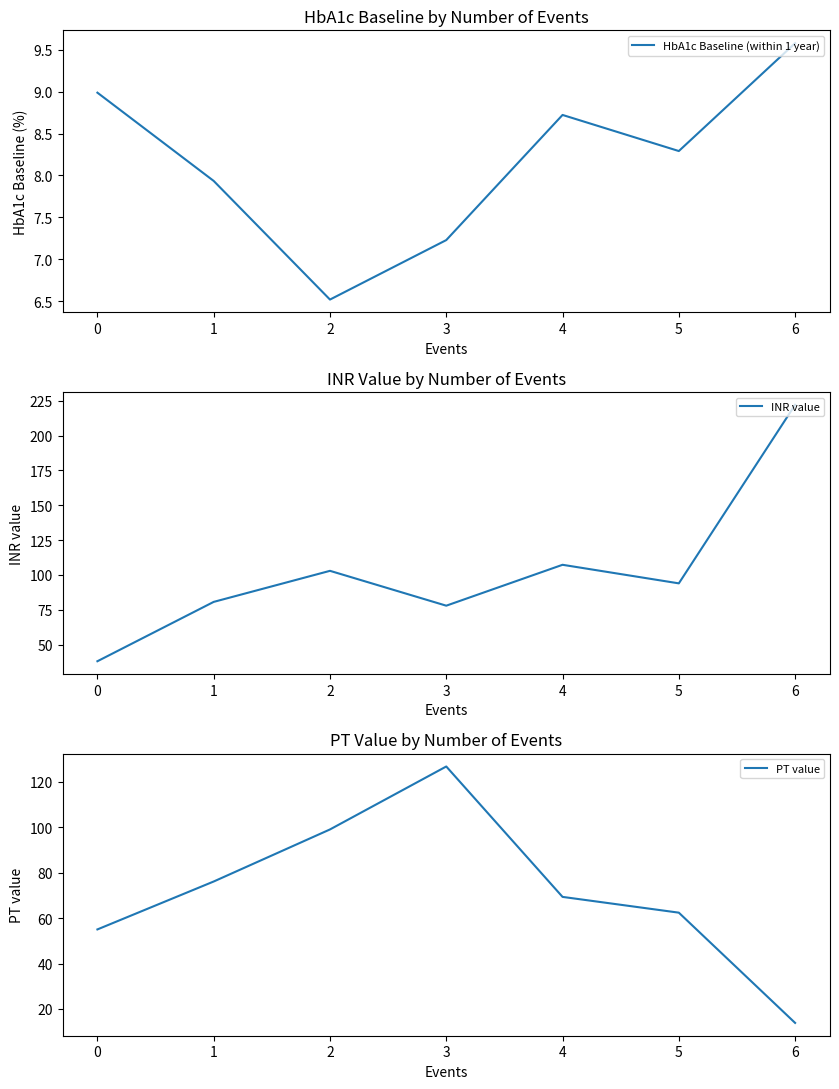

What is the minimum value shown in the chart?

6.5